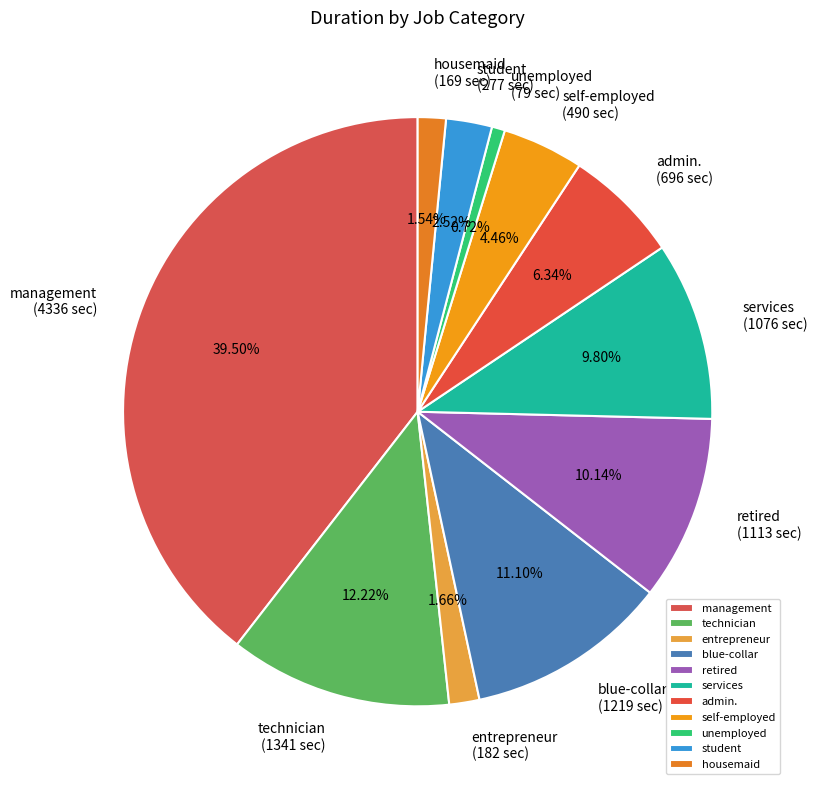

How many slices are in this pie chart?

11